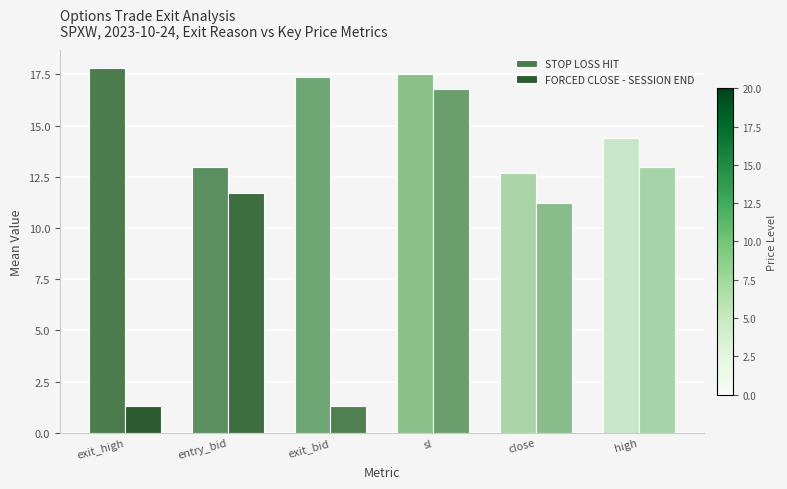

How many data points in STOP LOSS HIT are above 17?

3